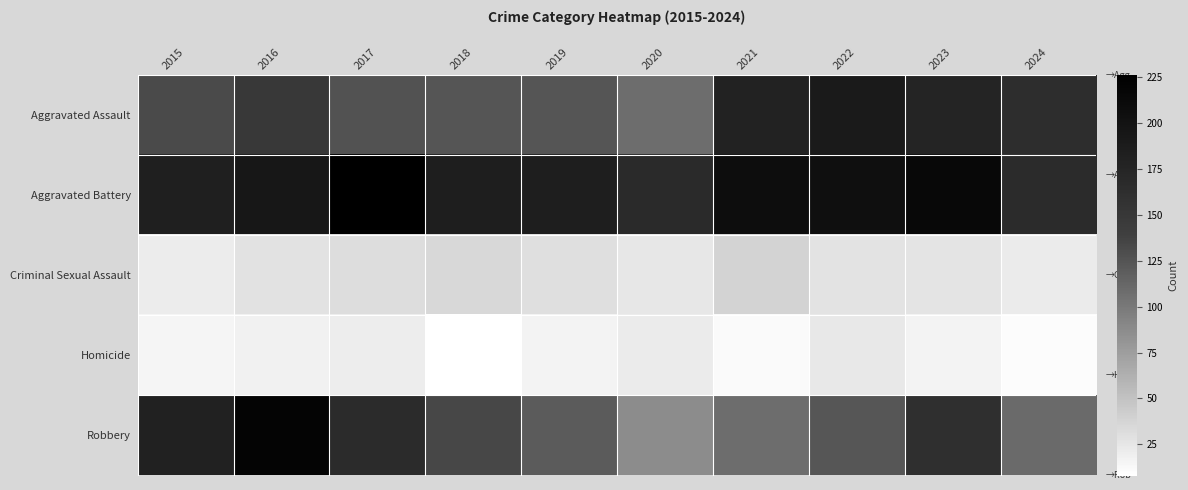

What is the spread (max minus min) of values at 2023?

198